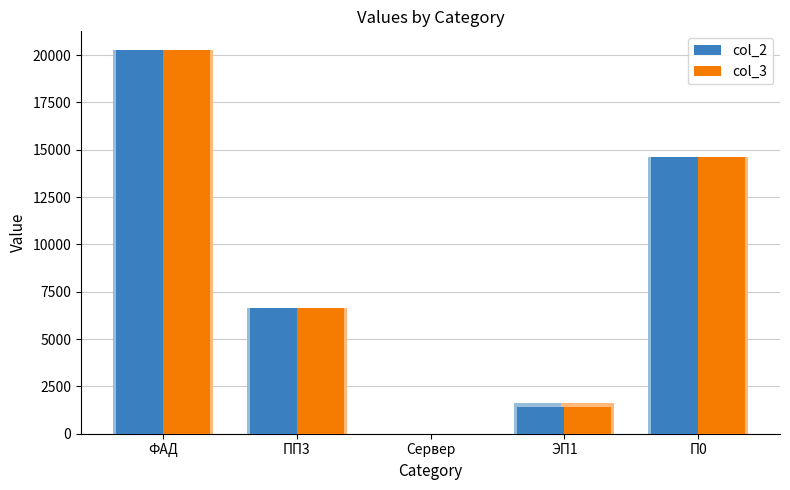

At which category is the sum across all series the highest?

ФАД